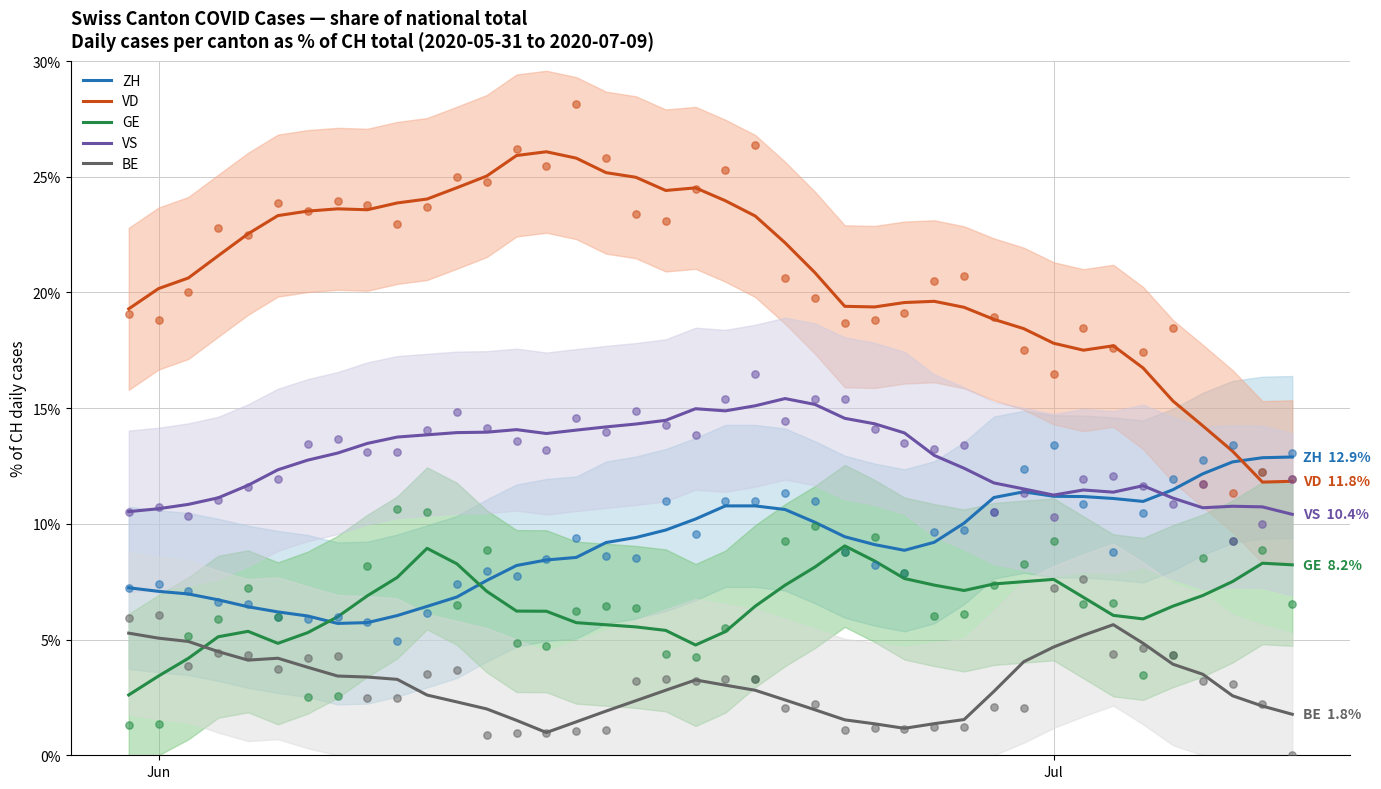

Which series contains the highest Y value?

VD